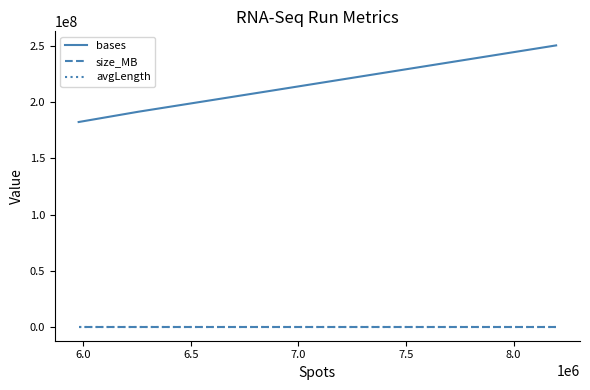

True or false: avgLength and size_MB cross at least once.

False